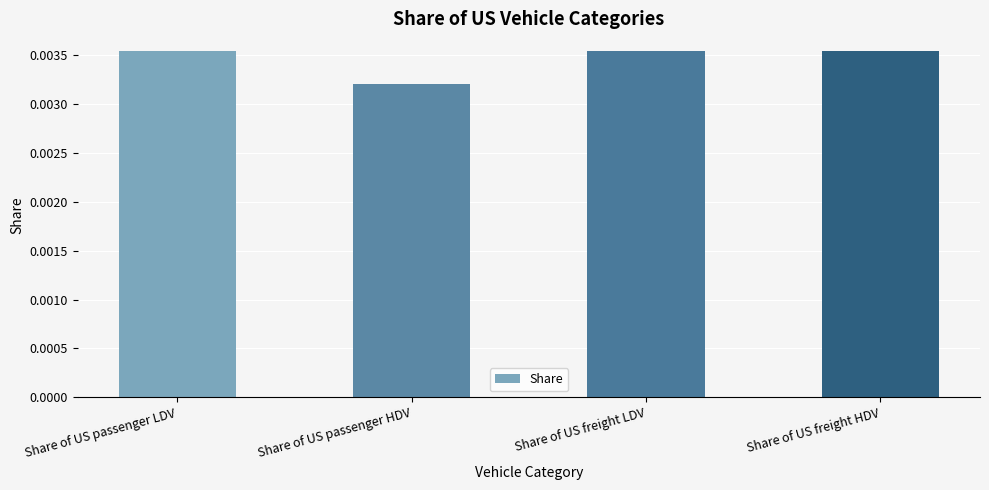

Which category has the lowest value across all series?

Share of US passenger HDV